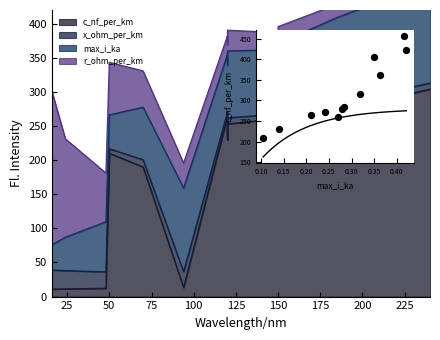

What is the change in value from 150 to 175?

+33